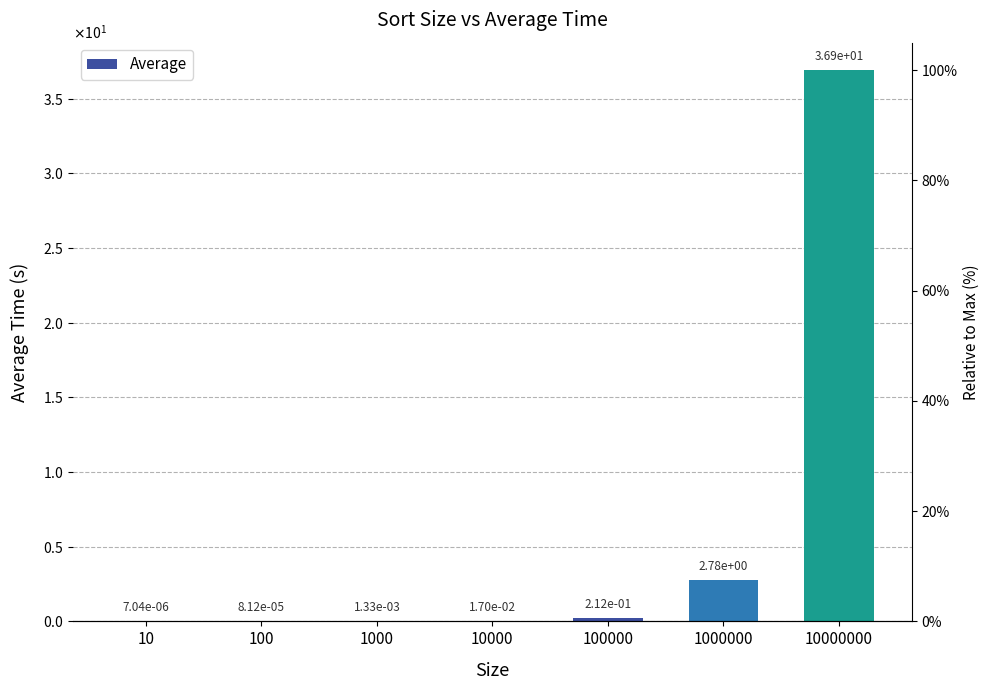

At which category does the chart reach its minimum across all series?

10